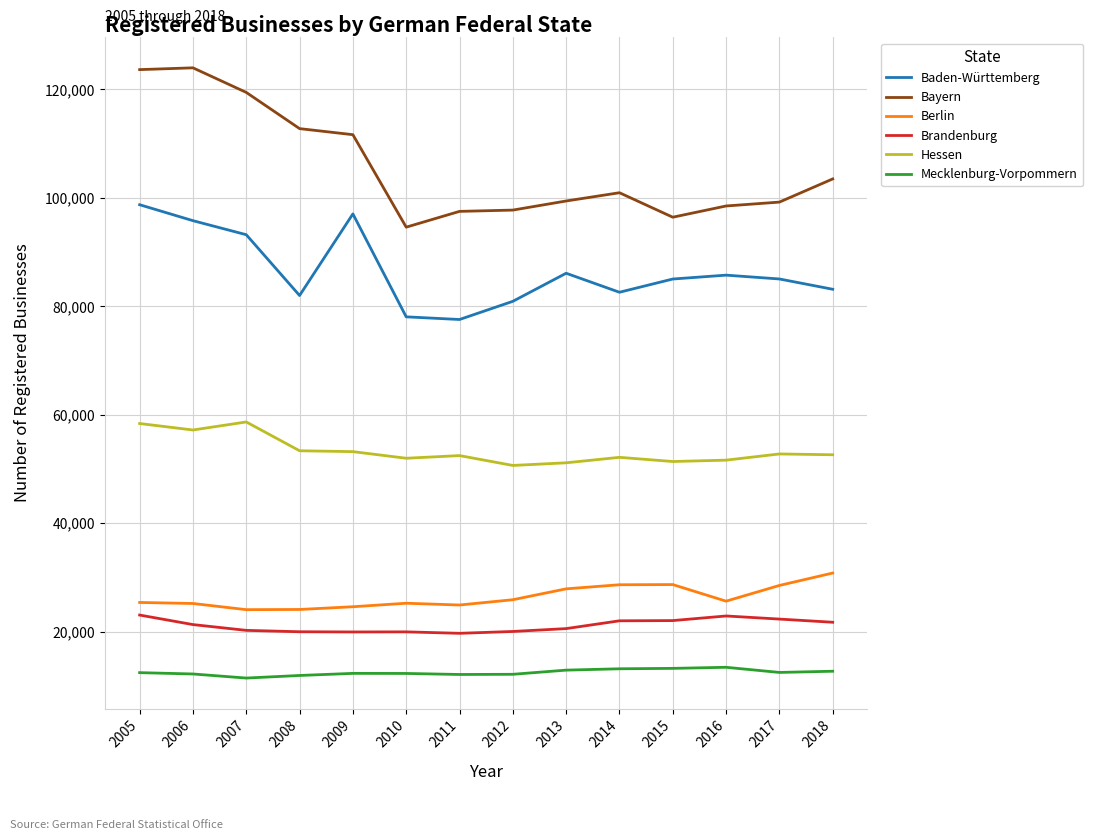

What is the difference between the maximum and minimum values in the Berlin series?

6753